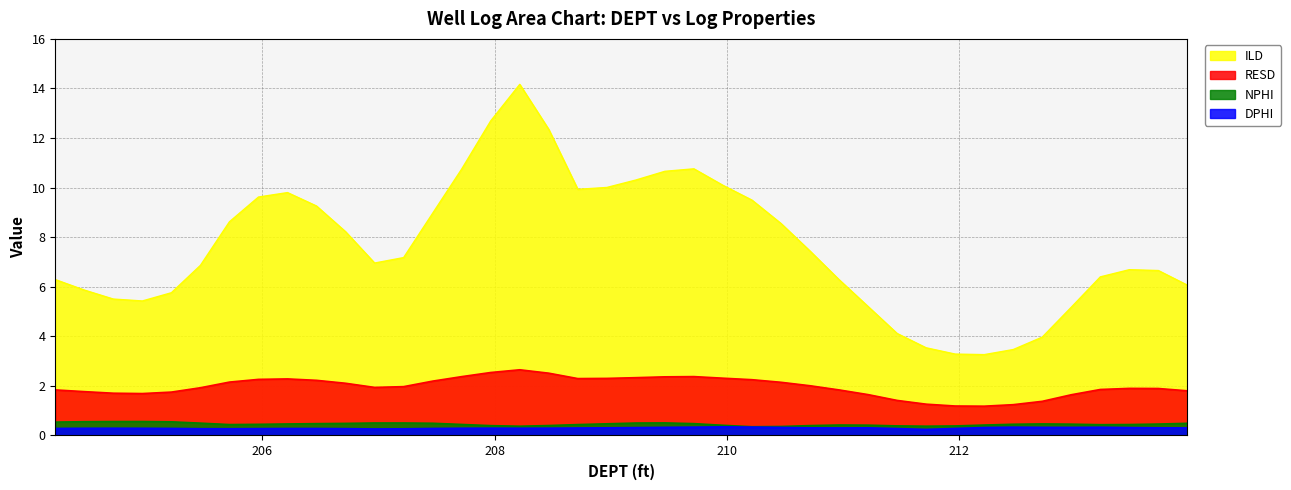

What is the difference between the maximum and minimum values in the NPHI series?

0.2